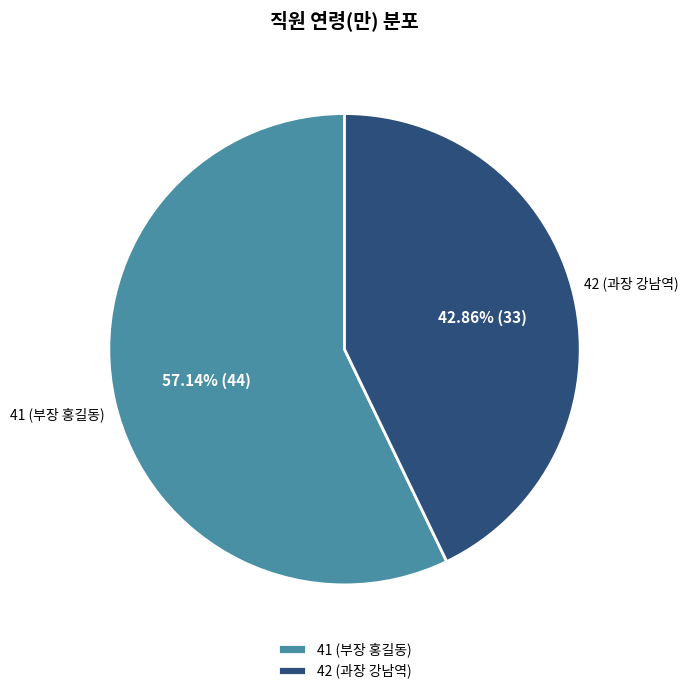

Count the number of slices in the pie.

2